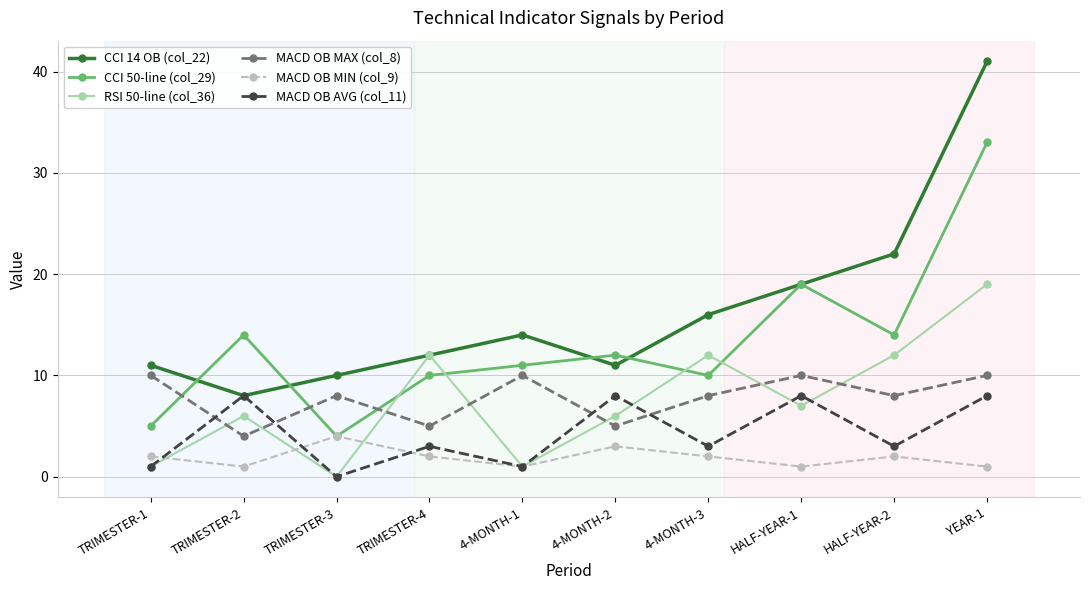

What is the value of the MACD OB MAX (col_8) point at the 9th from the left?

8